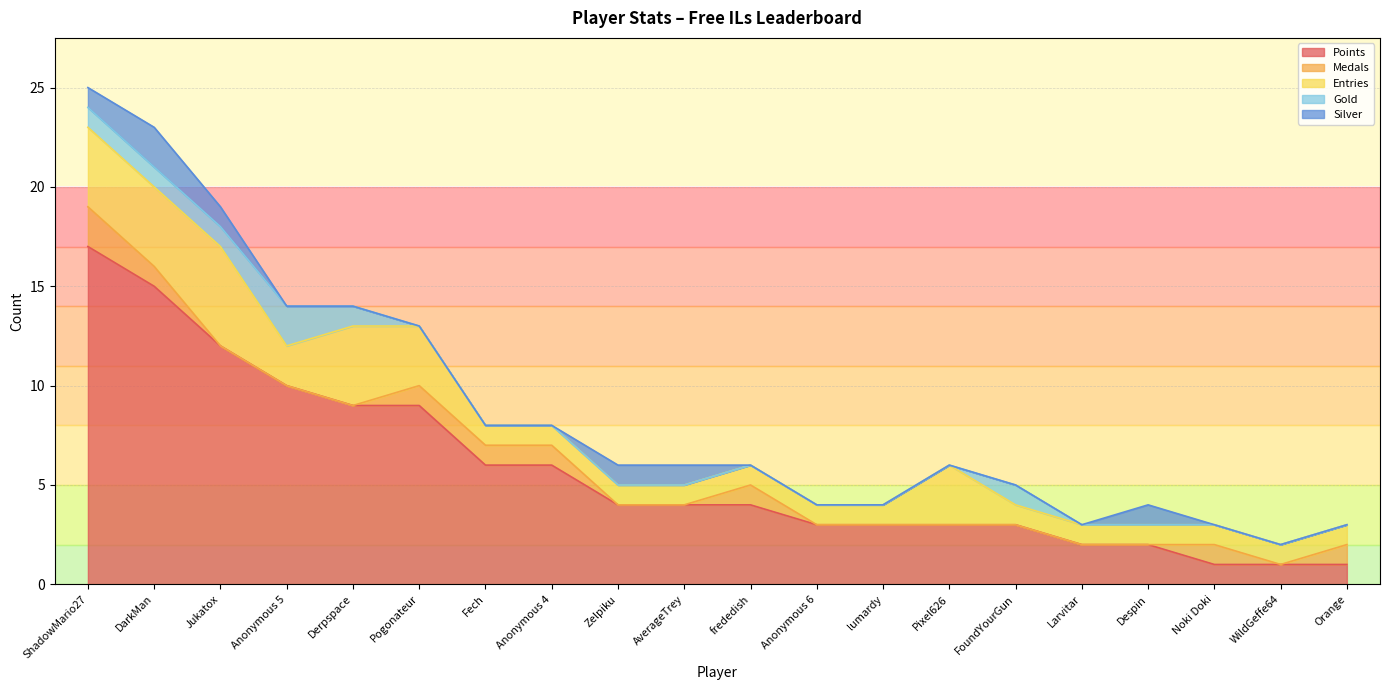

Which series has the largest range (max minus min)?

Points